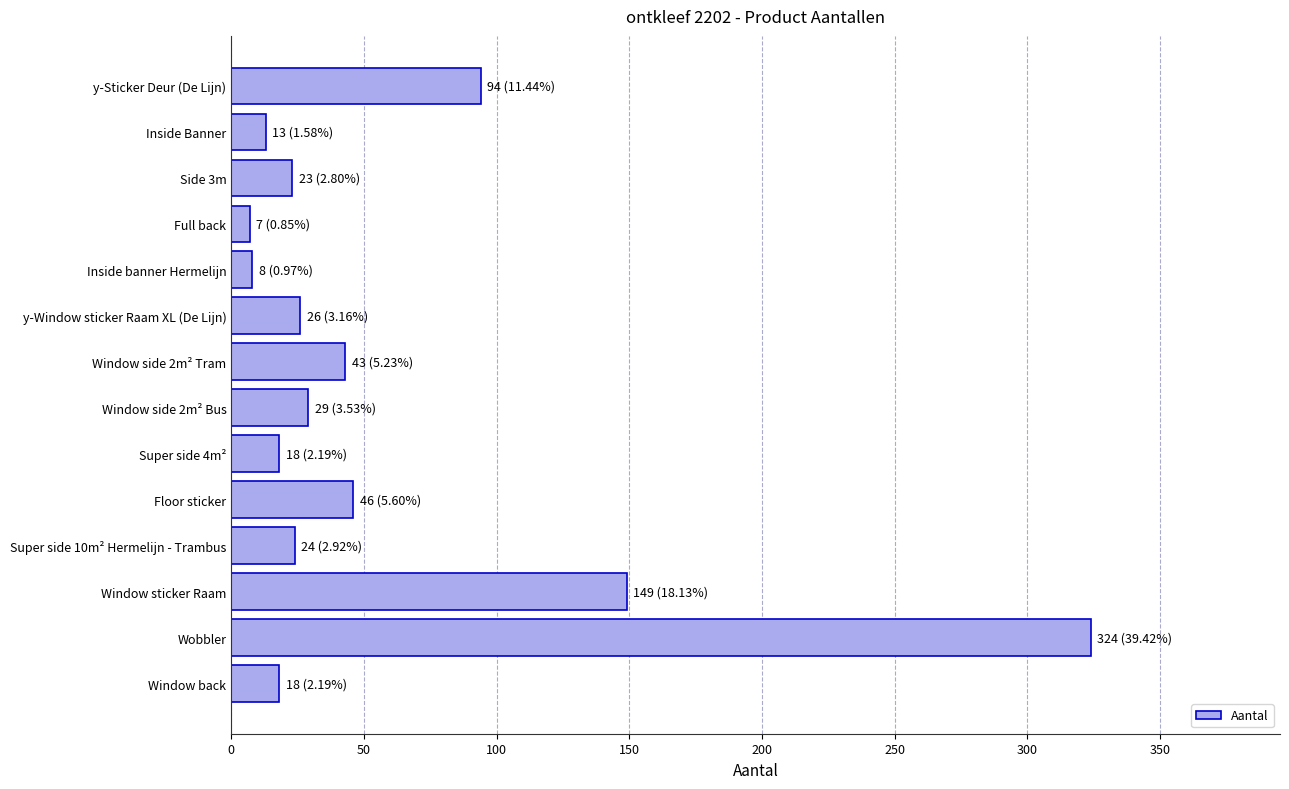

What is the greatest value displayed?

324